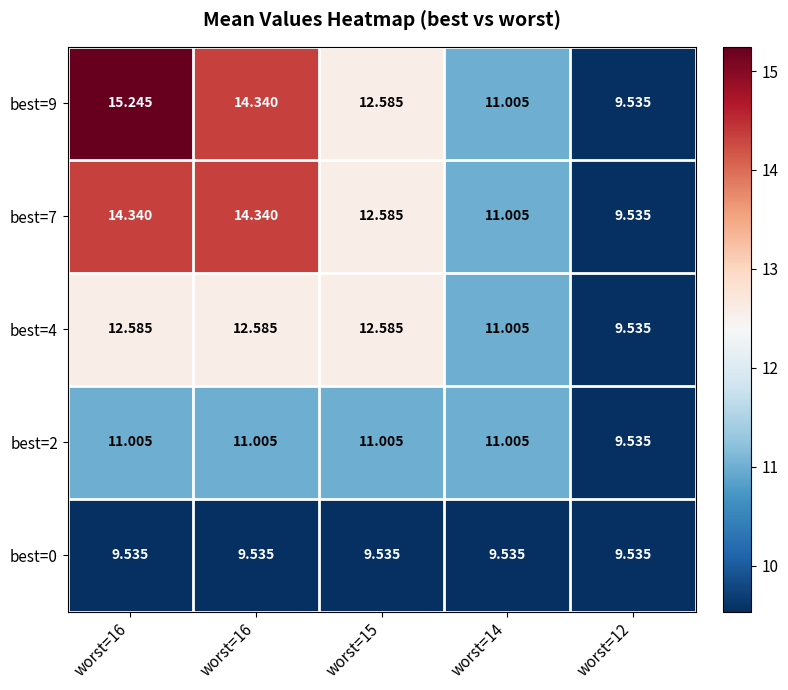

Rank the series by their maximum value, from highest to lowest.

best=9, best=7, best=4, best=2, best=0